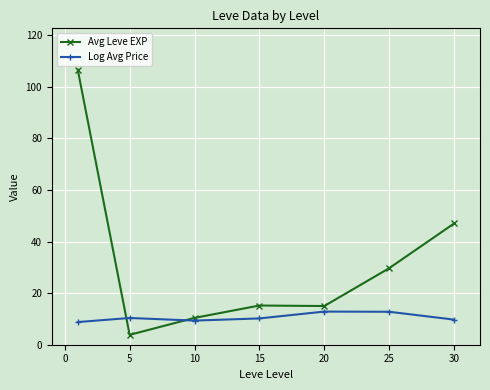

Which series has the widest spread of values?

Avg Leve EXP